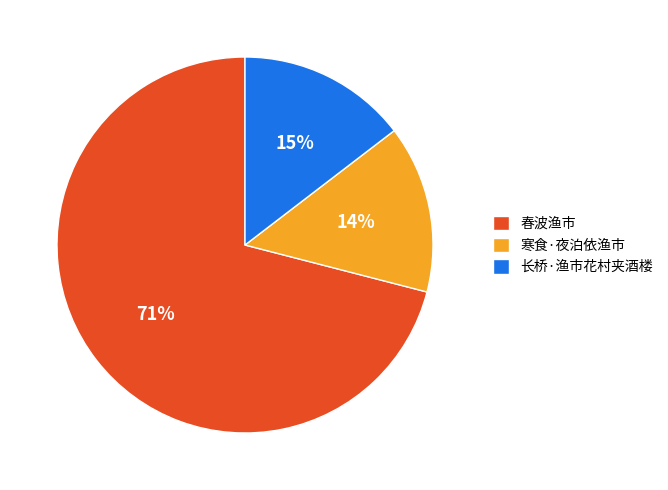

Is the sum of 寒食·夜泊依渔市 and 长桥·渔市花村夹酒楼 greater than half?

No